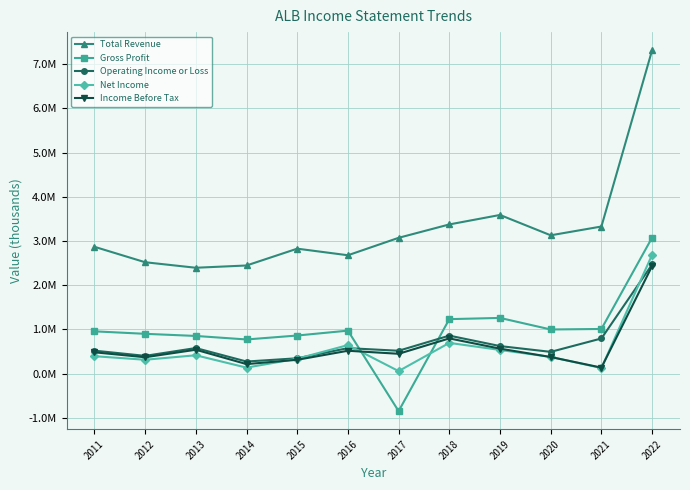

True or false: Operating Income or Loss and Net Income cross at least once.

True